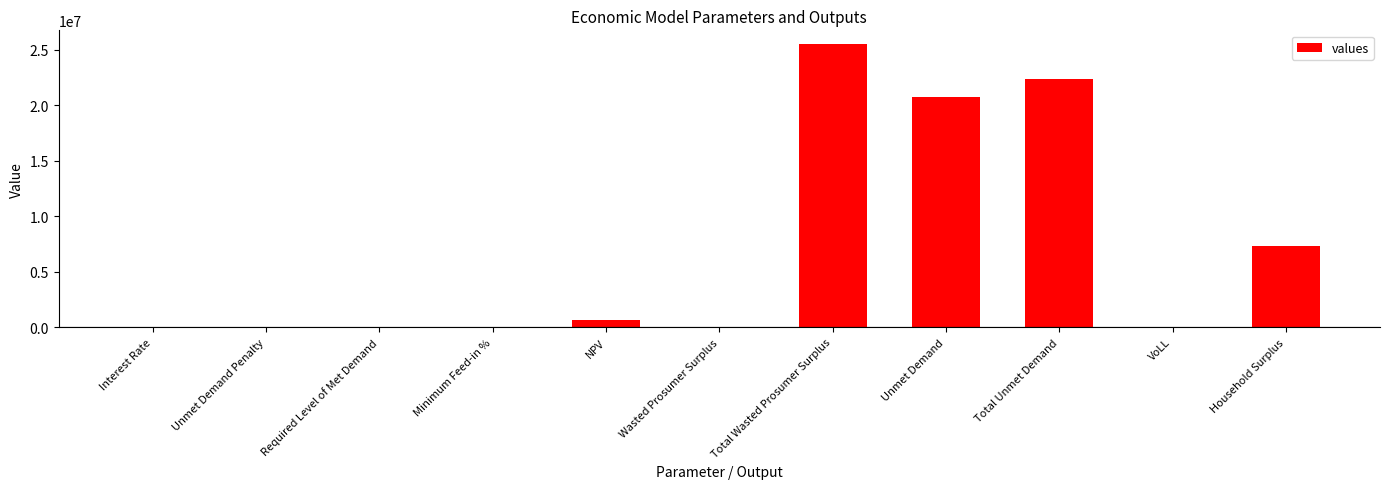

Read the value at Total Wasted Prosumer Surplus.

25481635.3